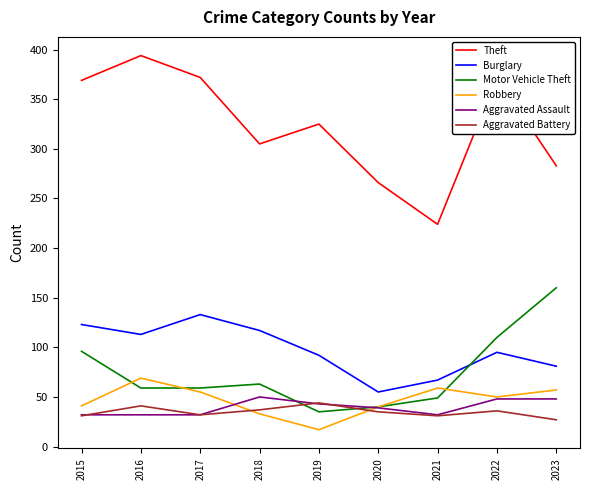

At which label does Theft reach its minimum?

2021